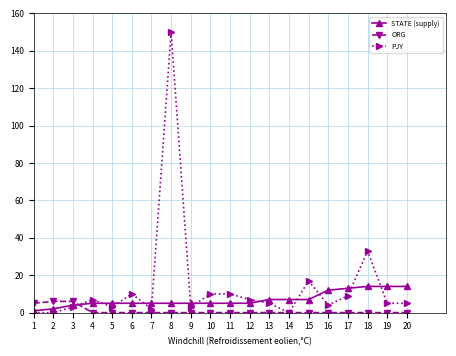

Which series changed the most between 1 and 17?

STATE (supply)